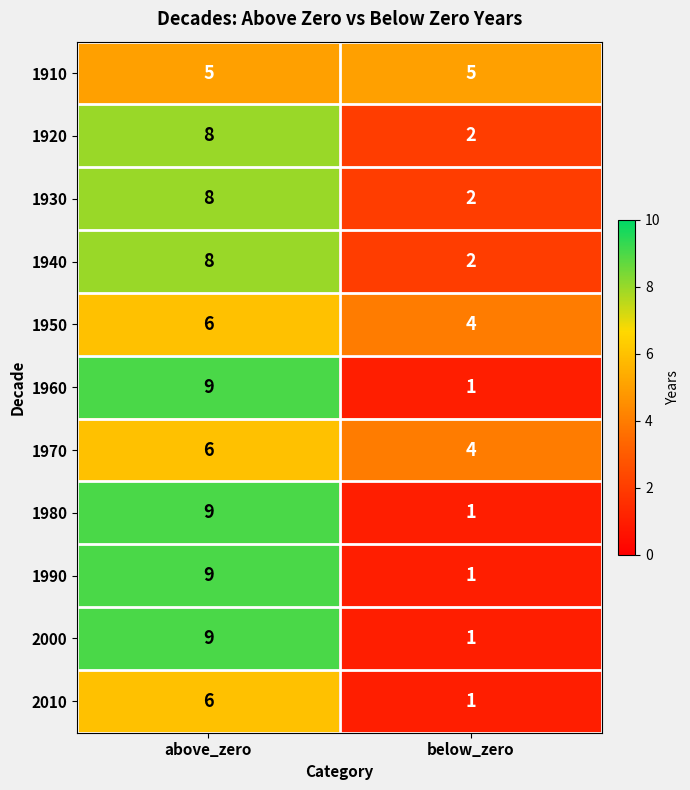

What is the greatest value displayed?

9